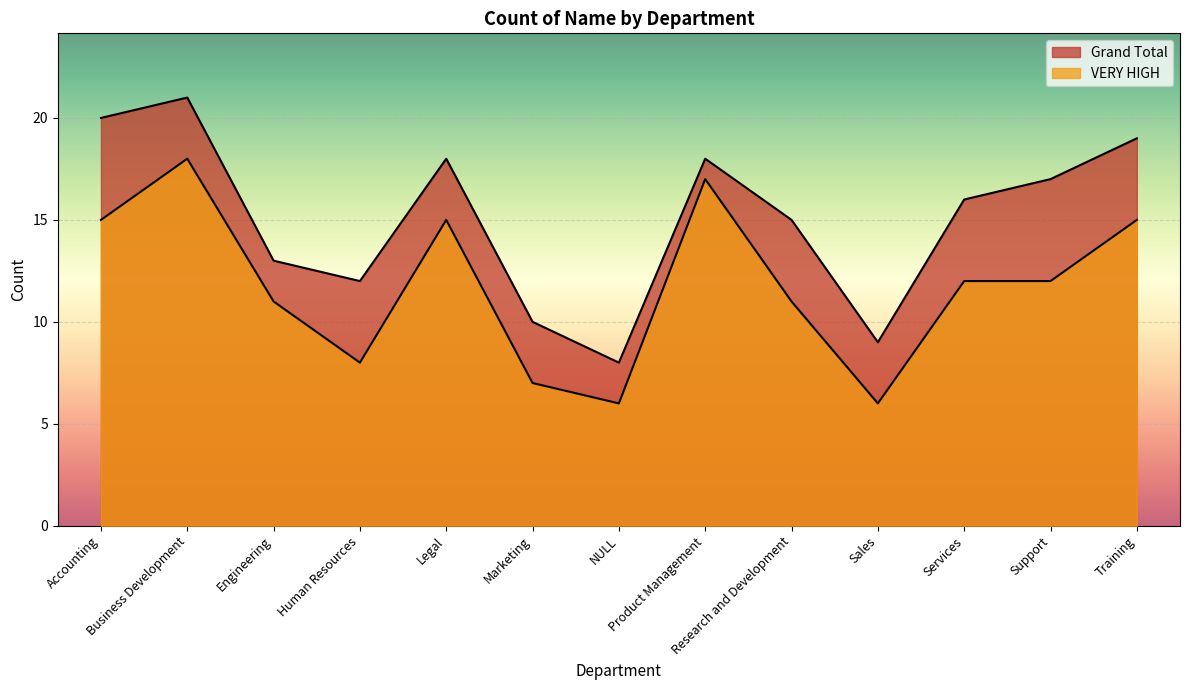

How many lines are shown in the chart?

2